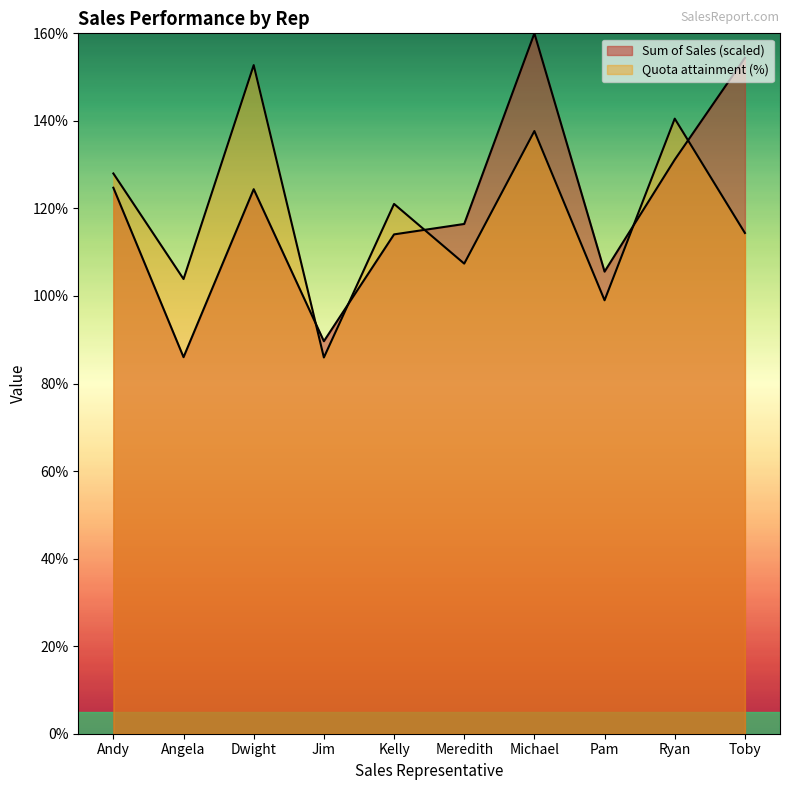

What is the label of the 5th point from the right?

Meredith